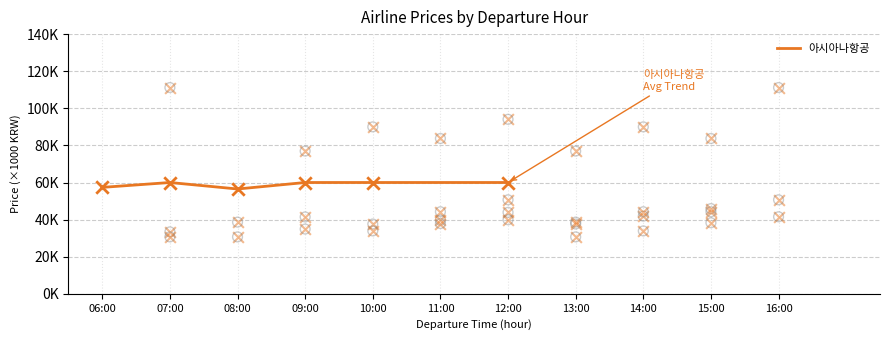

Approximately how many times larger is the value at 10:00 compared to 08:00?

1.1